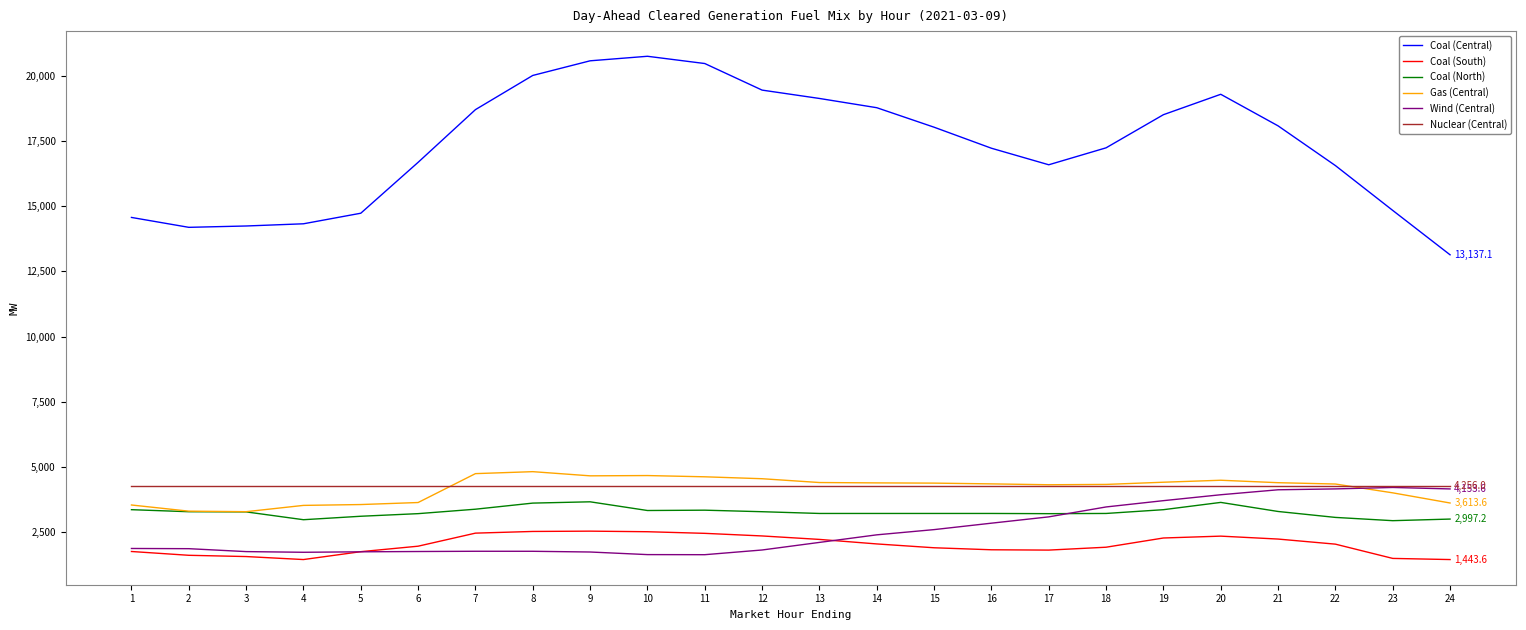

Which series has the largest total across all categories?

Coal (Central)